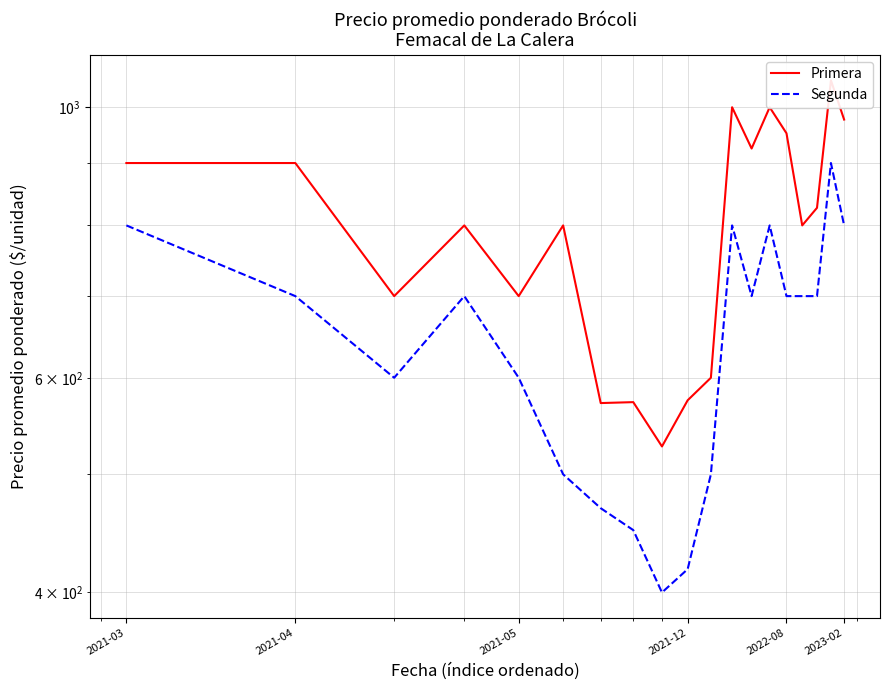

True or false: Segunda and Primera cross at least once.

False